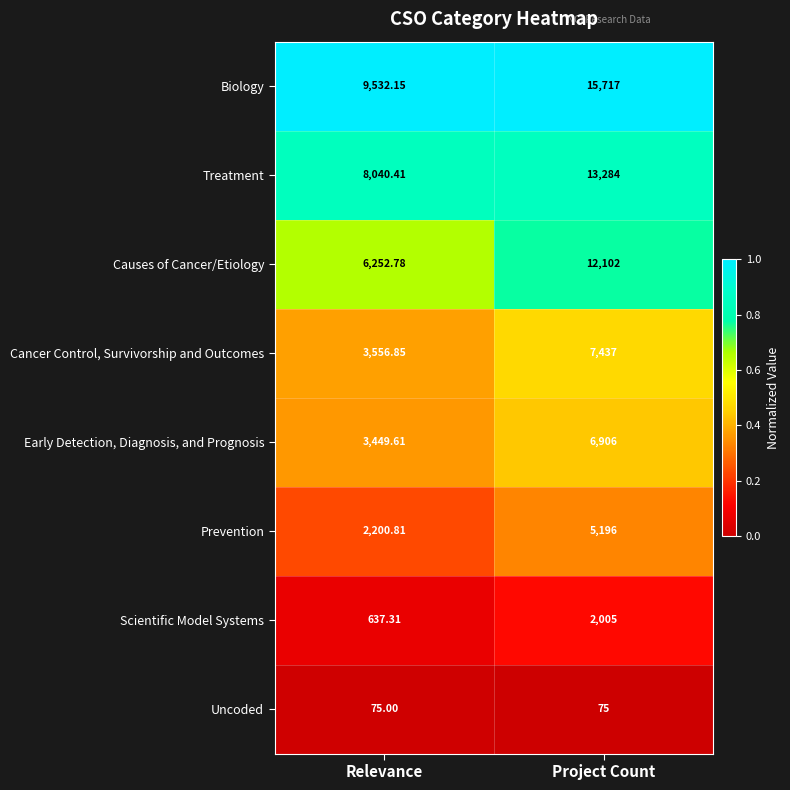

Which series has the largest range (max minus min)?

Biology